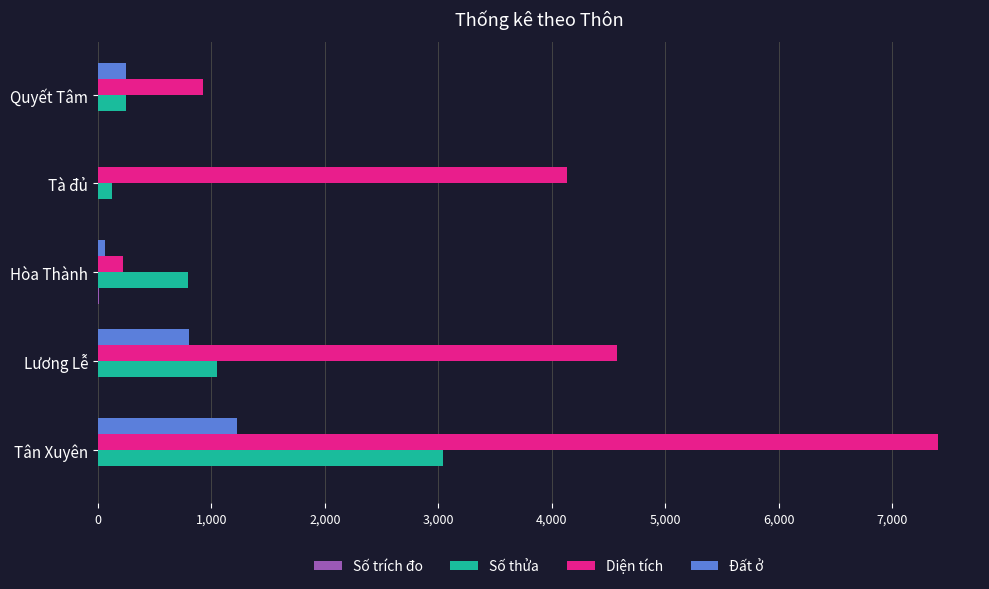

The Diện tích series shows 923.0 at Quyết Tâm. True or false?

True